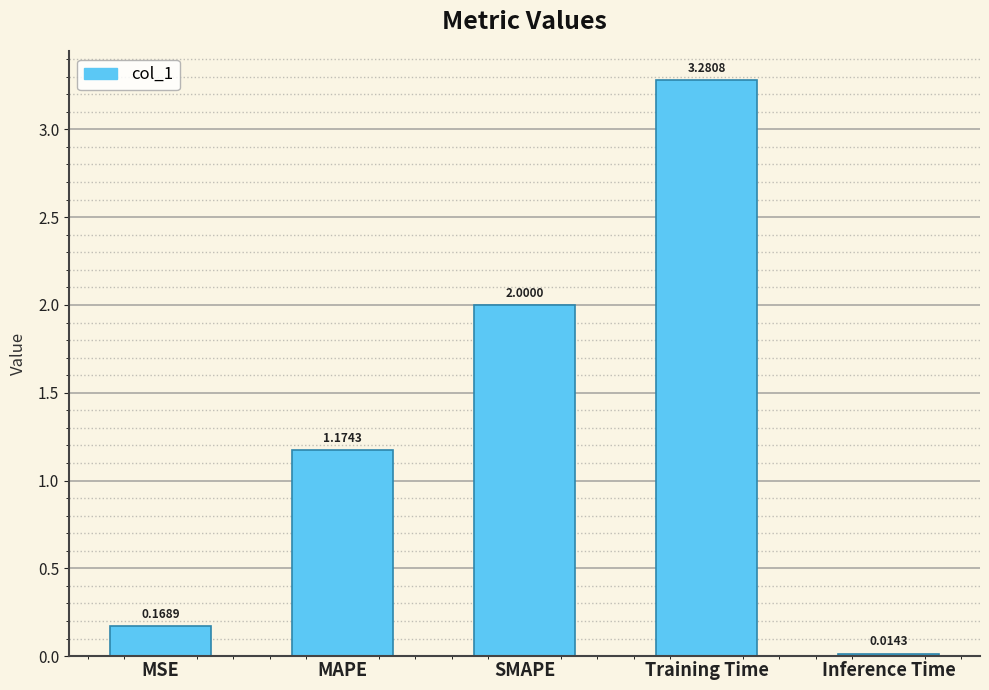

Which has a higher value, SMAPE or MAPE?

SMAPE